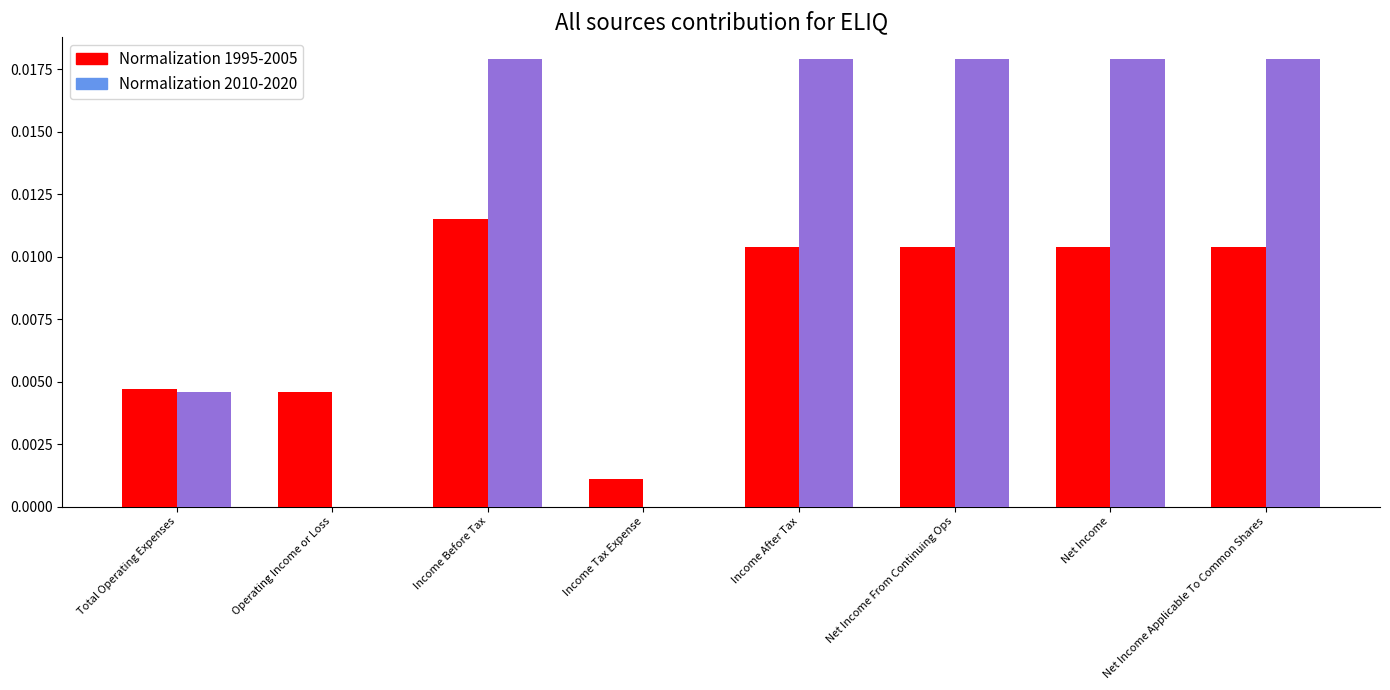

The value of Normalization 2010-2020 at Net Income From Continuing Ops is 0.0. True or false?

True